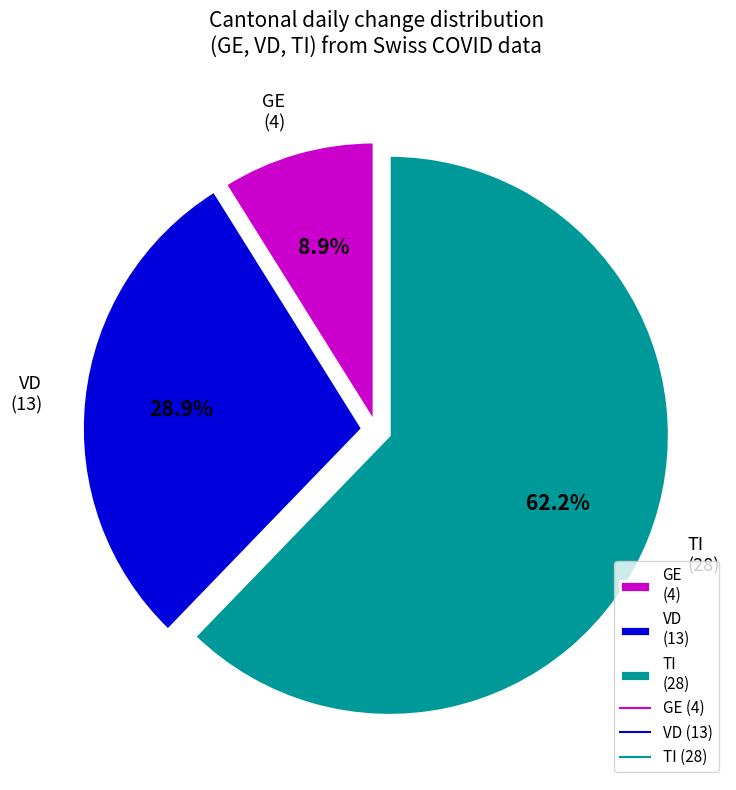

Rank the categories by value from lowest to highest.

GE (4), VD (13), TI (28)